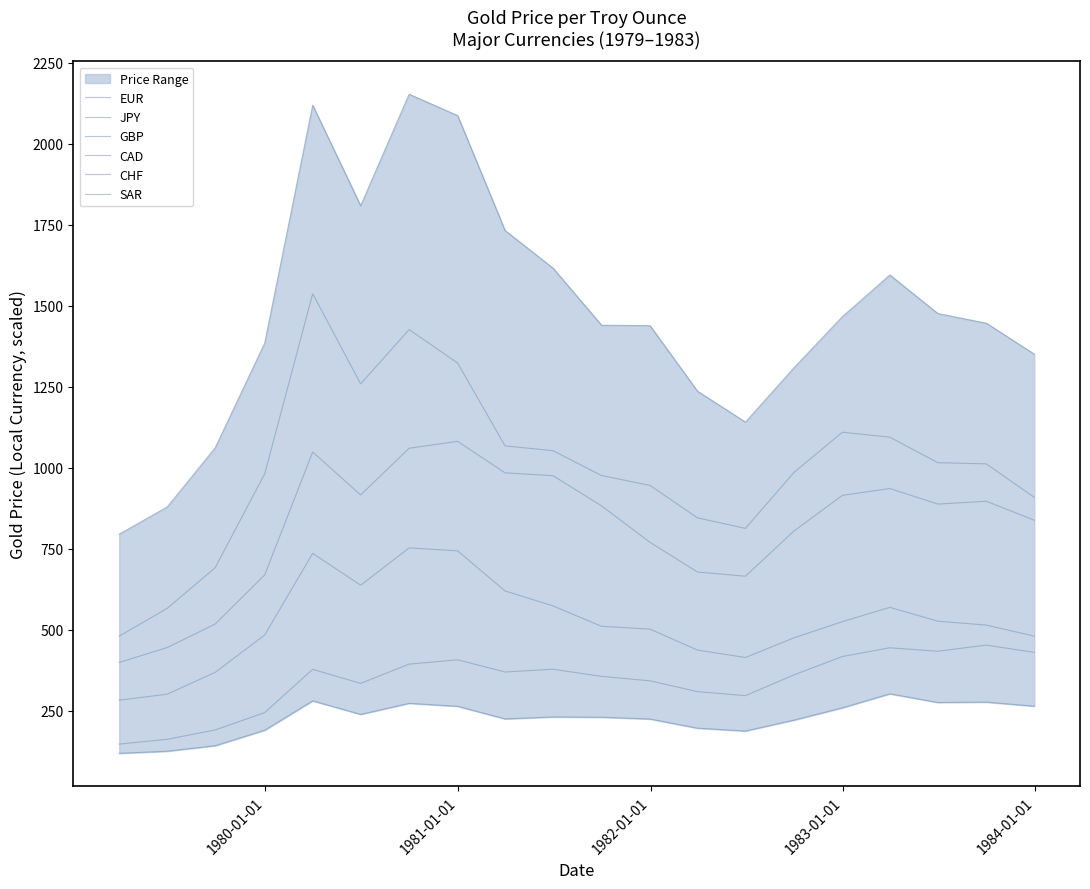

Reading left to right, what are all the values shown in this chart?

EUR: 146.6	161.3	190.2	243.8	377.3	333.9	393.4	406.7	369.0	377.6	355.6	341.8	308.5	296.1	360.1	416.9	443.8	433.1	452.1	429.6
JPY: 479.8	565.6	690.9	980.9	1536.8	1258.4	1426.0	1322.7	1067.1	1052.1	975.4	945.0	844.9	812.3	984.8	1109.2	1093.9	1015.1	1011.5	908.0
GBP: 118.1	124.5	141.6	189.5	280.0	238.2	272.4	263.2	224.3	230.4	229.5	224.0	195.7	186.9	220.6	258.5	301.8	275.0	276.1	263.6
CAD: 282.0	300.6	368.0	483.4	735.2	637.0	752.1	743.0	619.1	573.1	510.0	501.5	436.7	413.7	474.5	524.5	568.6	526.0	513.8	479.9
CHF: 398.5	444.5	517.0	668.8	1048.1	915.5	1059.8	1081.0	983.8	974.9	881.9	769.4	677.7	664.7	804.1	914.2	935.5	887.4	896.1	837.5
SAR: 794.7	878.4	1061.0	1384.4	2118.4	1808.4	2152.4	2086.4	1731.7	1615.5	1439.5	1438.1	1235.9	1140.4	1307.9	1466.0	1594.4	1475.5	1445.6	1350.3